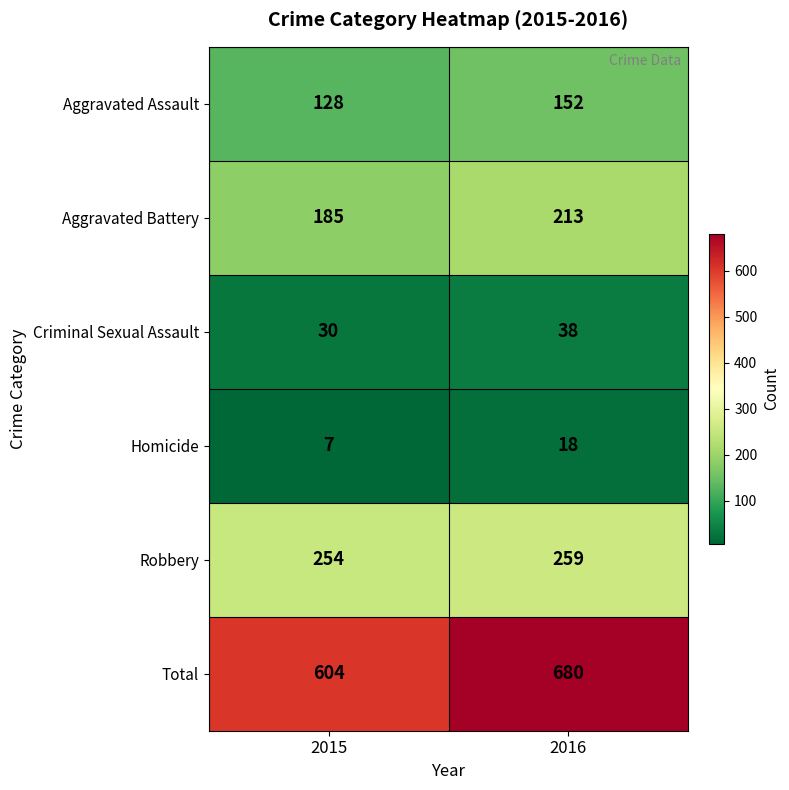

Is it true that Aggravated Assault equals 66 at 2015?

False